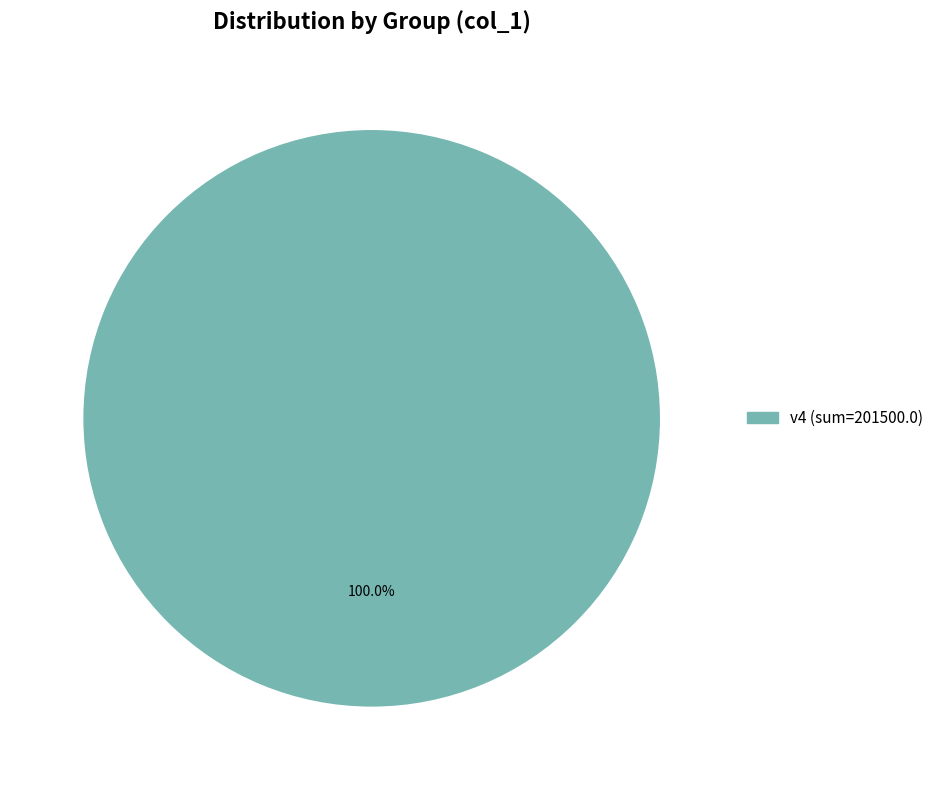

Is there a majority slice in this chart?

Yes